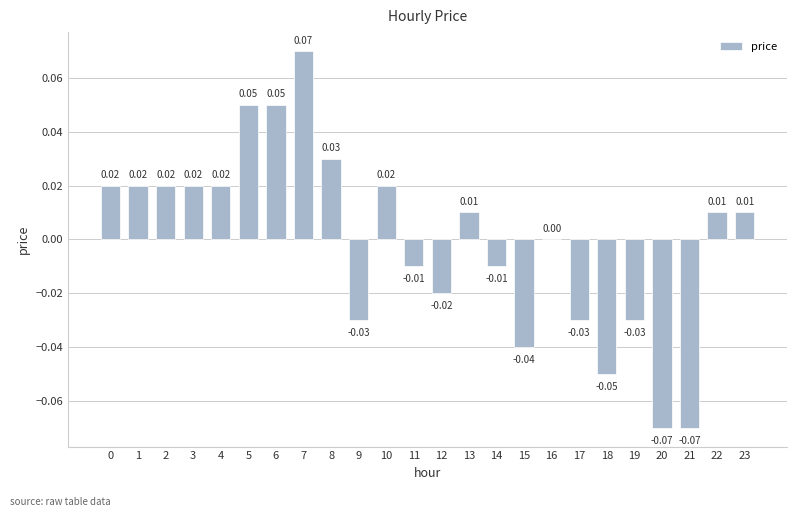

How many categories are shown in the chart?

24